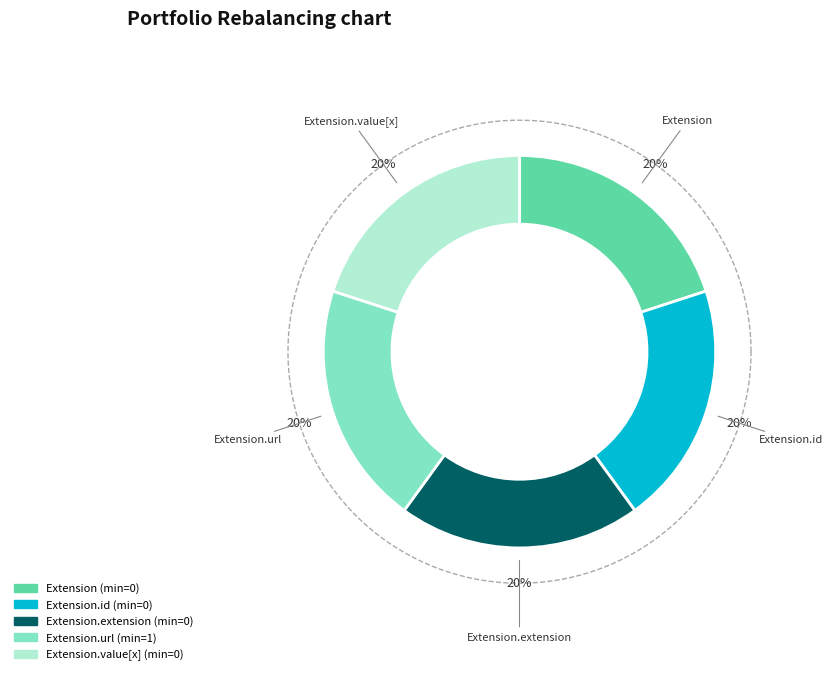

How many slices are in this pie chart?

5